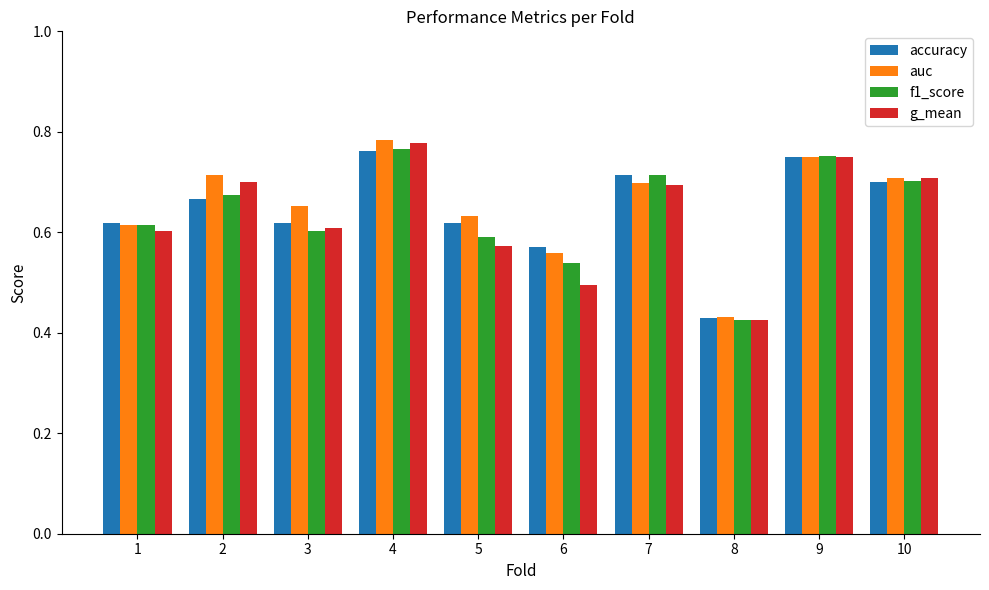

How many groups of bars are there?

10